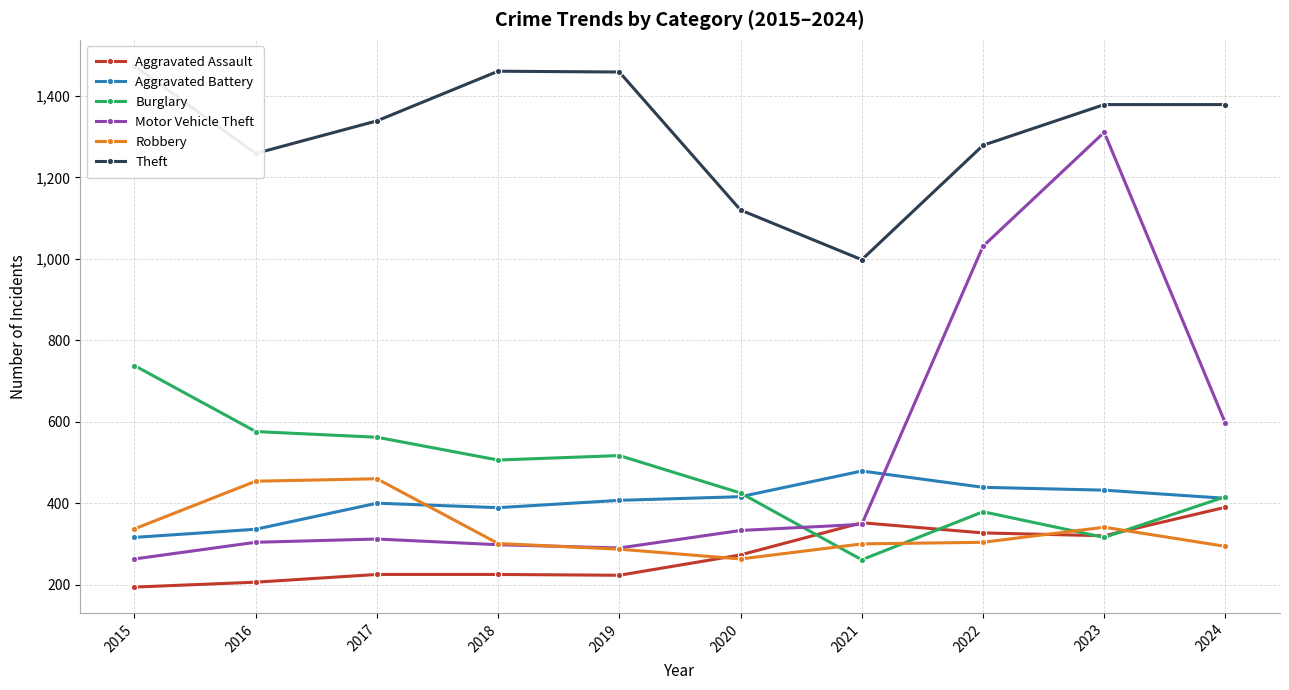

How many distinct data groups are displayed?

6